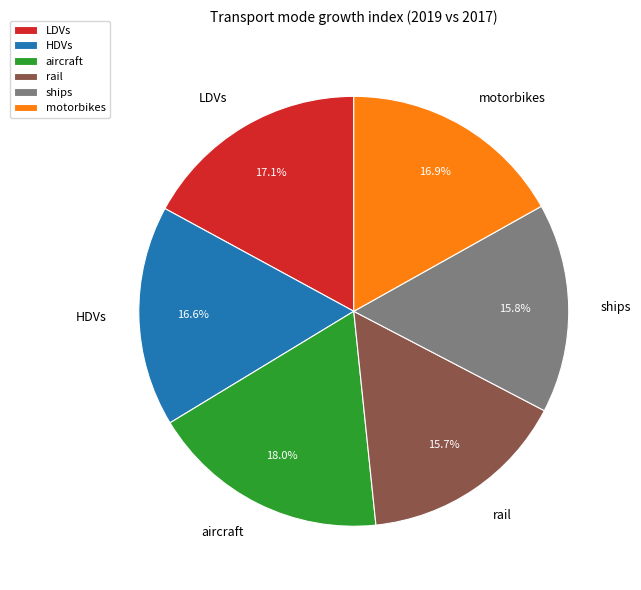

Combined, do rail and LDVs account for over 50%?

No